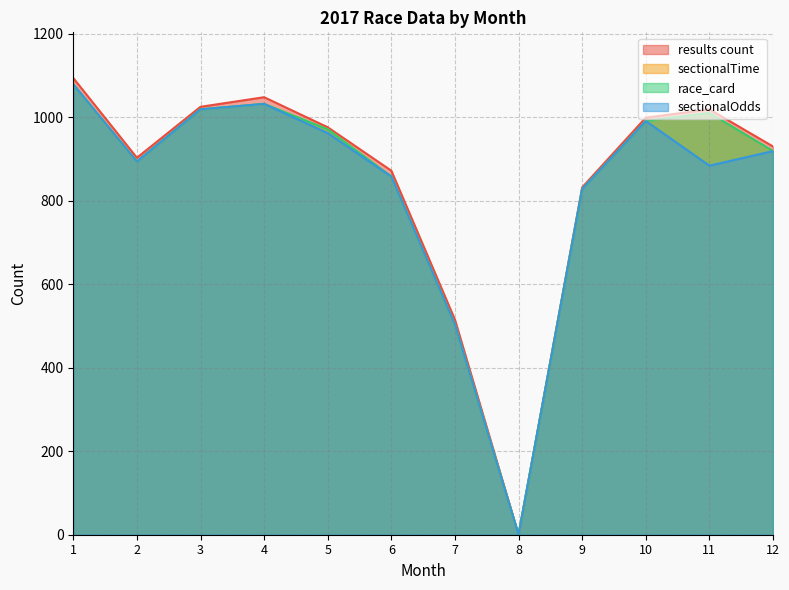

How many positive values does the race_card series have?

11